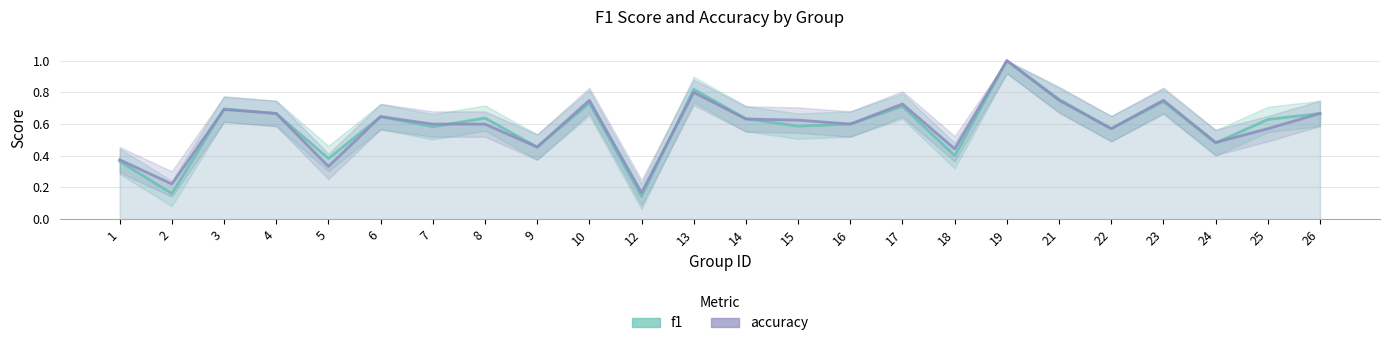

What is the greatest value displayed?

1.0